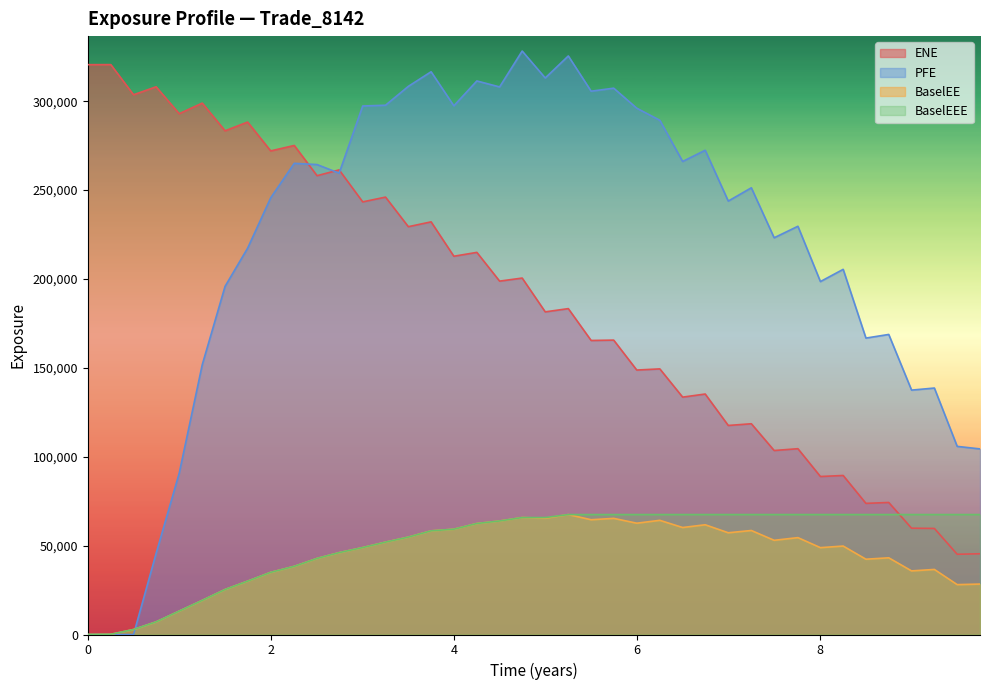

Which series has the largest total across all categories?

PFE